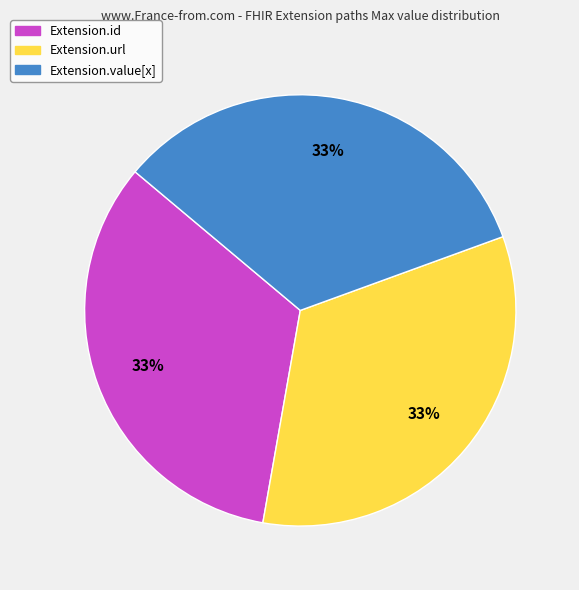

To the nearest percent, what portion does Extension.url represent?

33%